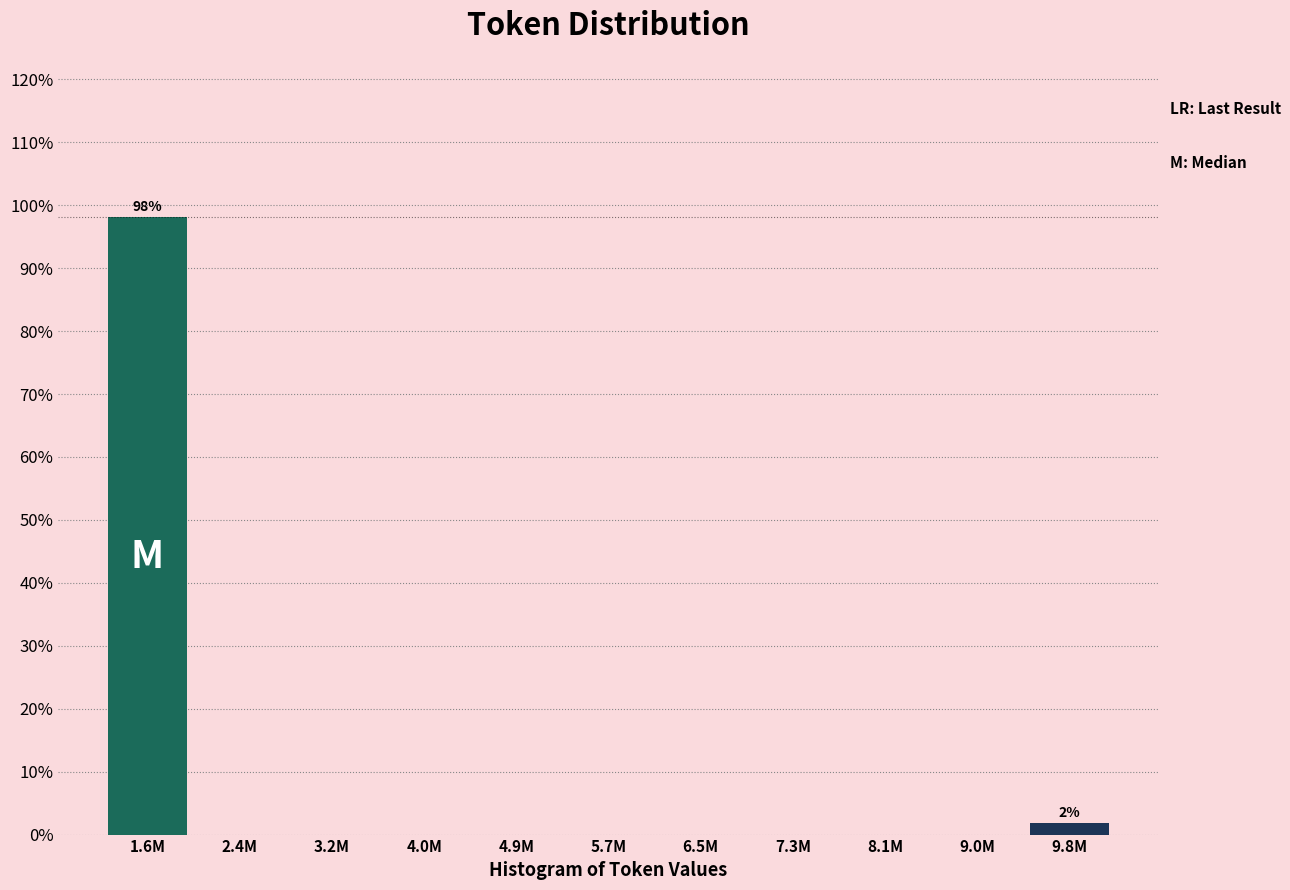

Reading right to left, list all the values displayed in this chart.

9.8M=1.9	9.0M=0.0	8.1M=0.0	7.3M=0.0	6.5M=0.0	5.7M=0.0	4.9M=0.0	4.0M=0.0	3.2M=0.0	2.4M=0.0	1.6M=98.1